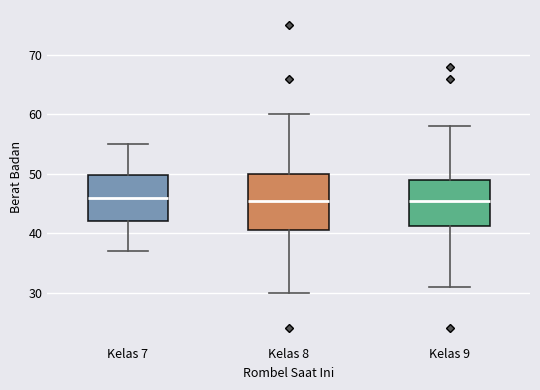

Reading left to right, transcribe this box plot: for each box, give where its median line is, the range the box spans, and where its two whiskers end, as read against the y-axis. The values are not printed on the chart, so give them approximately, as read against the axis.

Kelas 7: median 46, box 42 to 50, whiskers 37 to 55
Kelas 8: median 46, box 41 to 50, whiskers 30 to 60
Kelas 9: median 46, box 41 to 49, whiskers 31 to 58